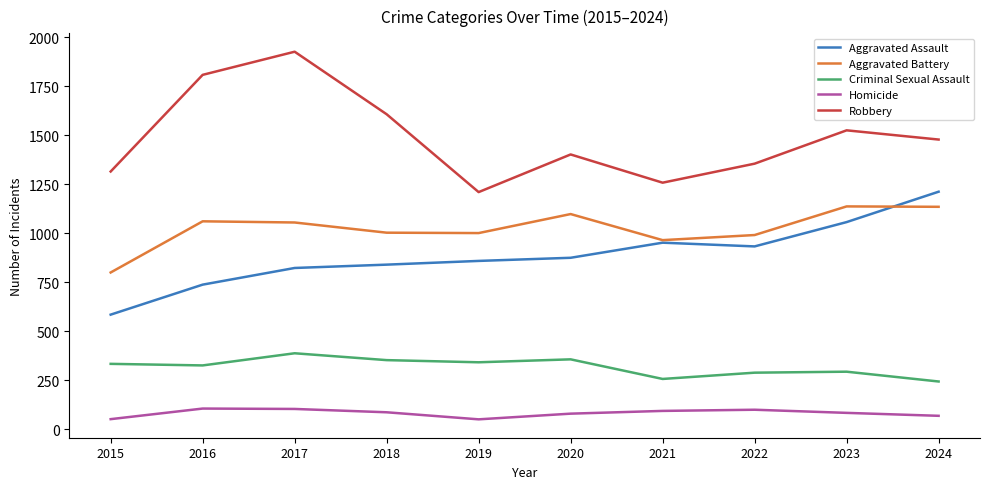

At which label does Criminal Sexual Assault reach its peak?

2017